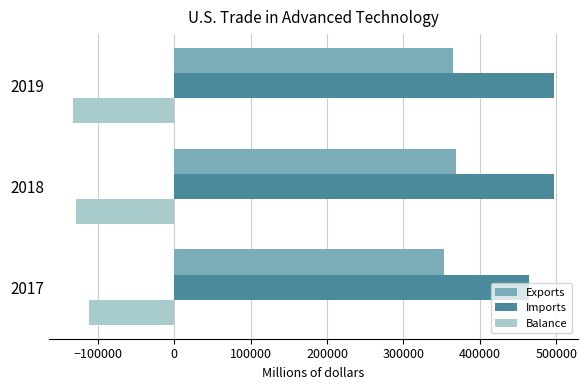

What is the maximum value shown in the chart?

496561